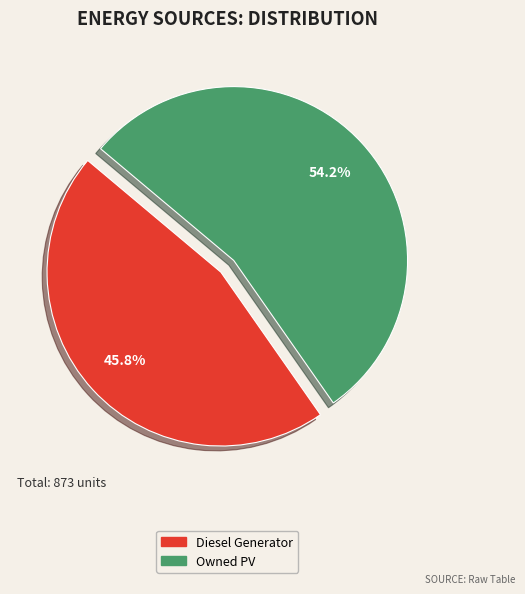

To the nearest percent, what is the average slice percentage?

50%